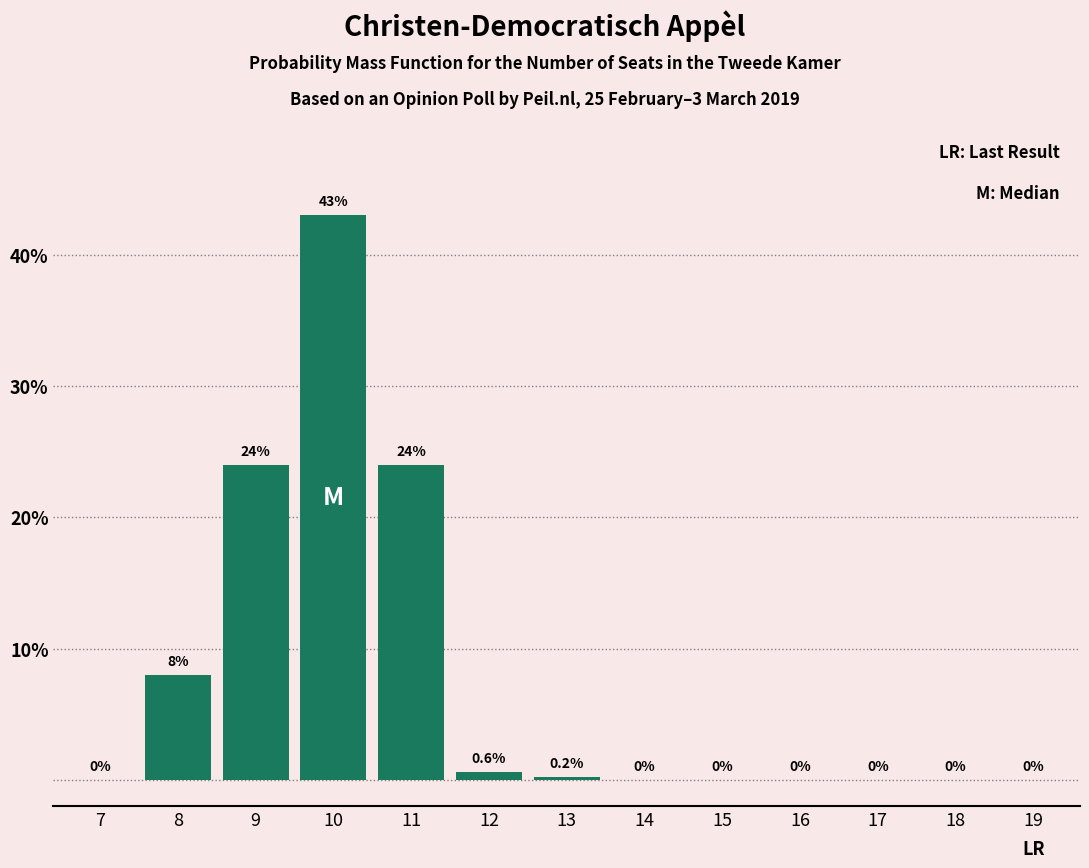

Reading right to left, what are all the values shown in this chart?

19=0.0	18=0.0	17=0.0	16=0.0	15=0.0	14=0.0	13=0.2	12=0.6	11=24.0	10=43.0	9=24.0	8=8.0	7=0.0